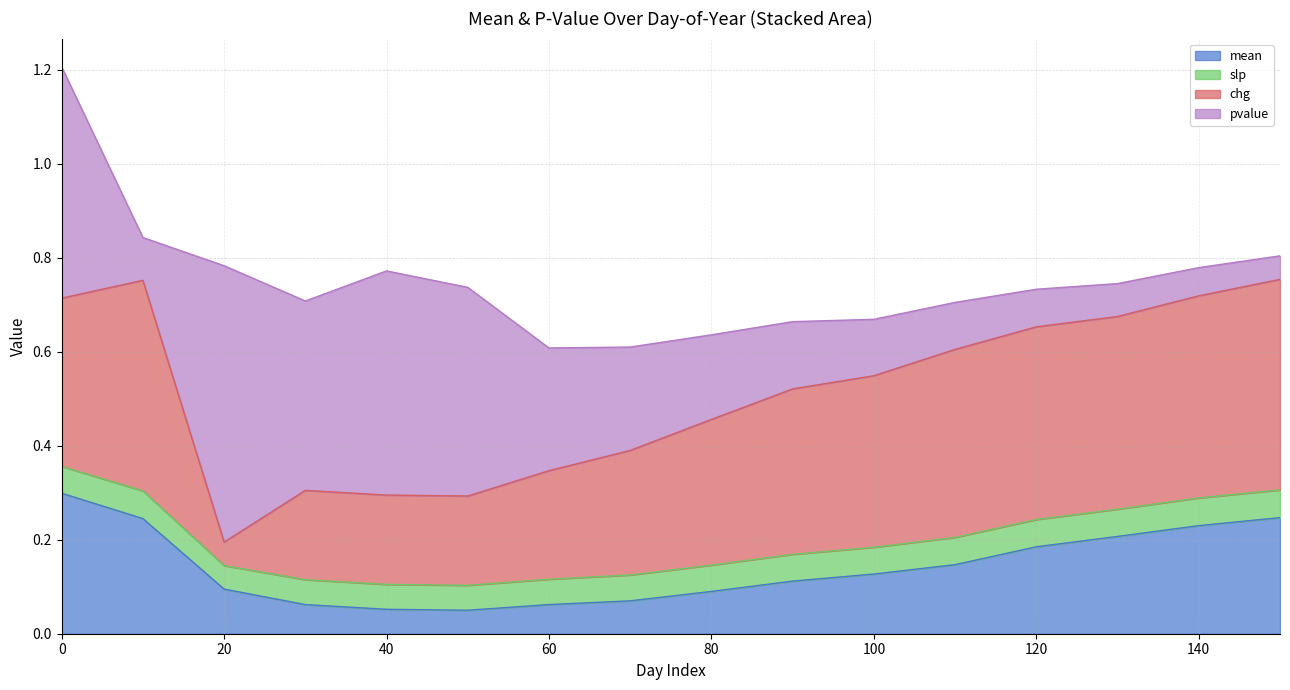

What is the total value across all series at 0?

1.2